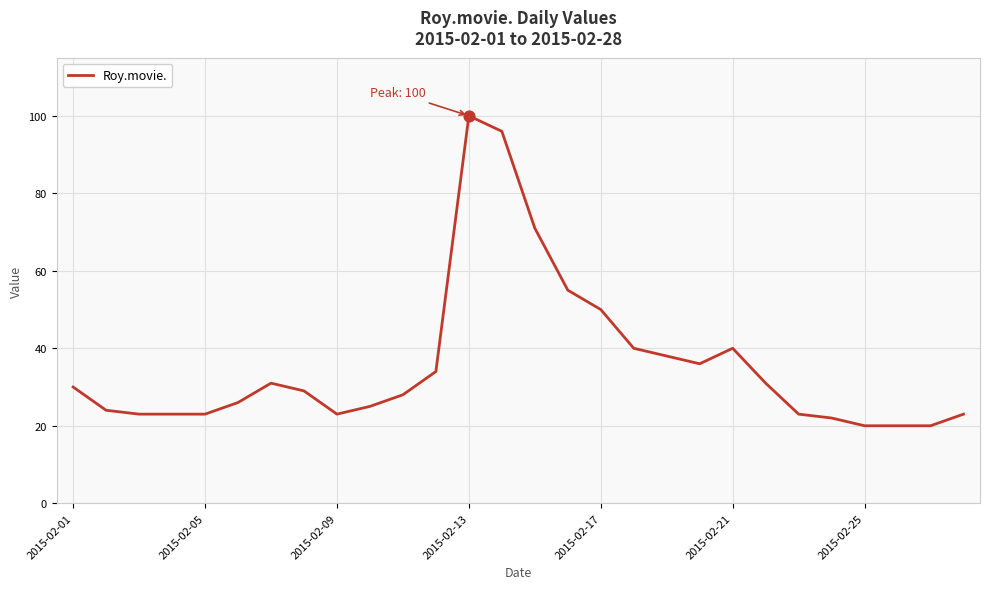

What is the minimum value shown in the chart?

20